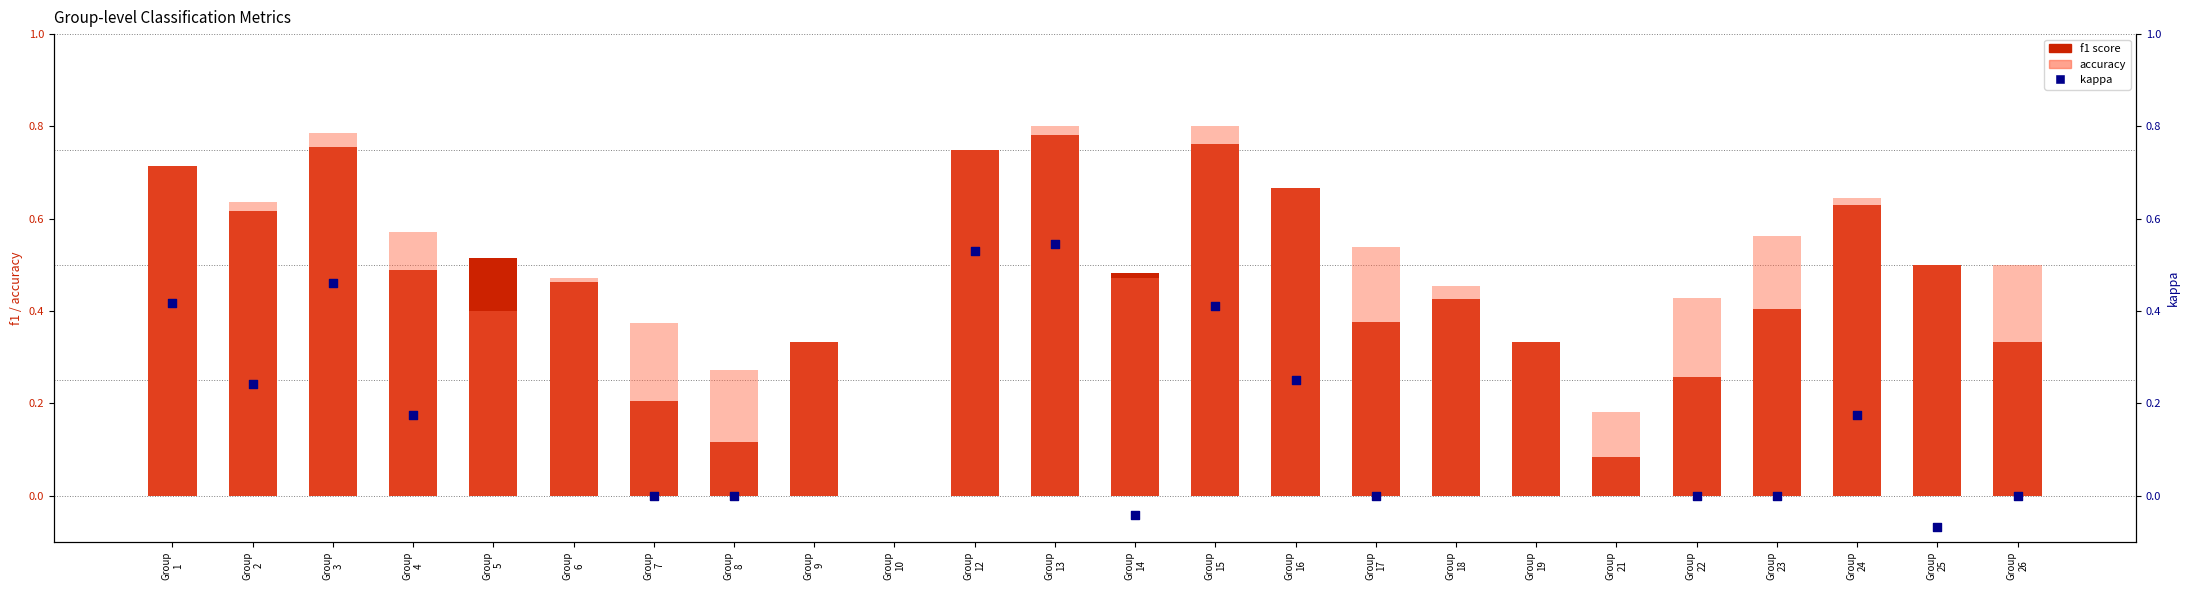

Which series has the largest Y range (max minus min)?

kappa